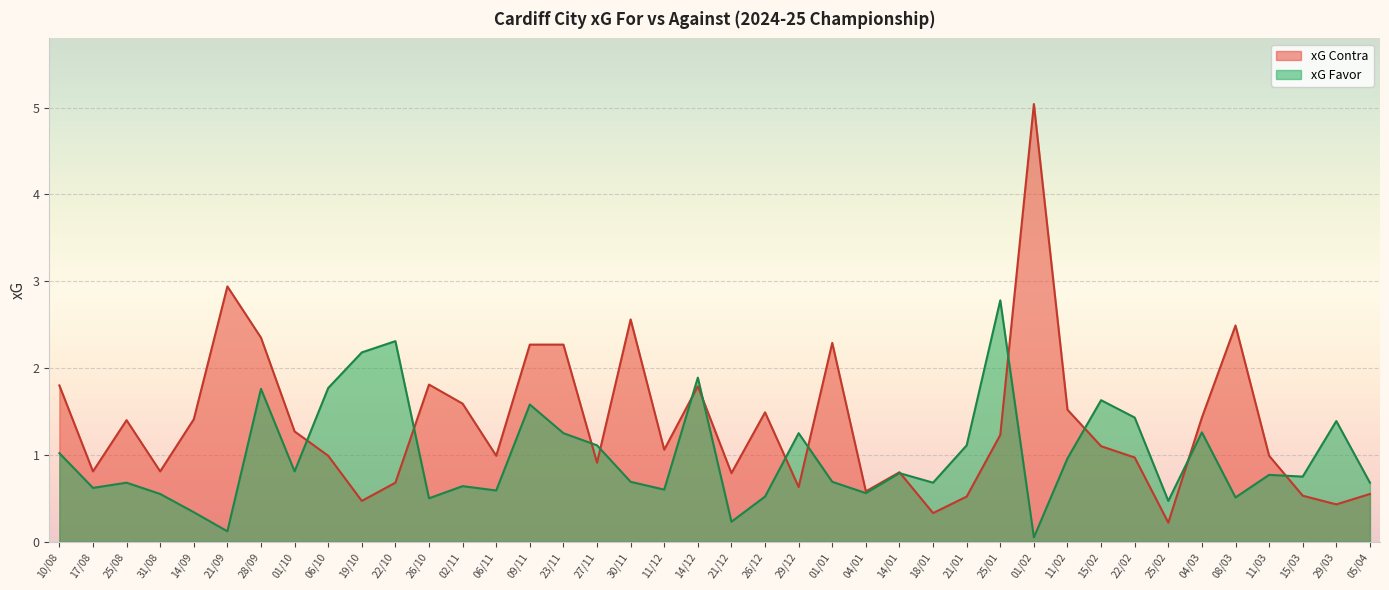

Which series has the widest spread of values?

xG Contra